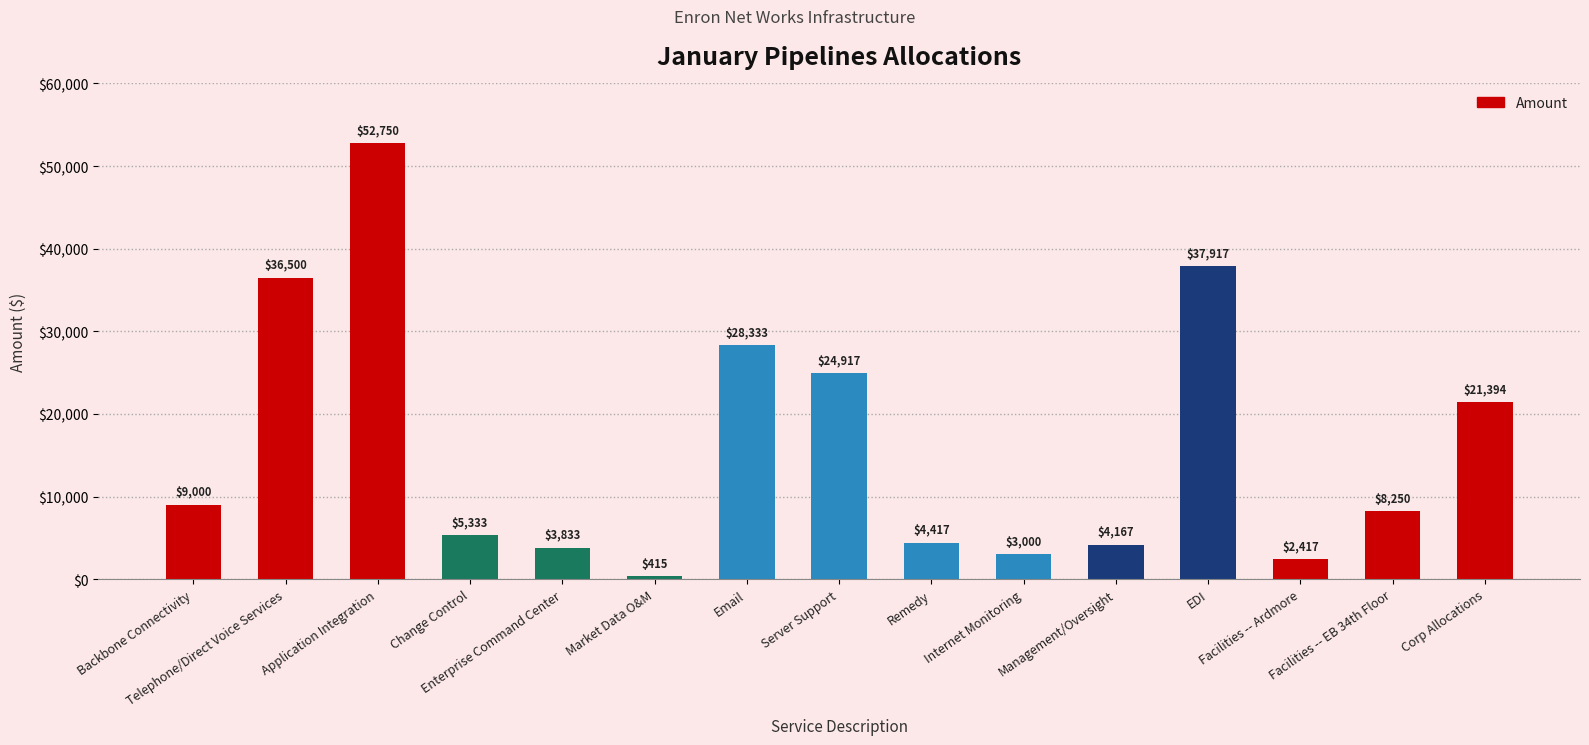

Is it true that the value at Change Control is 1303.7?

False